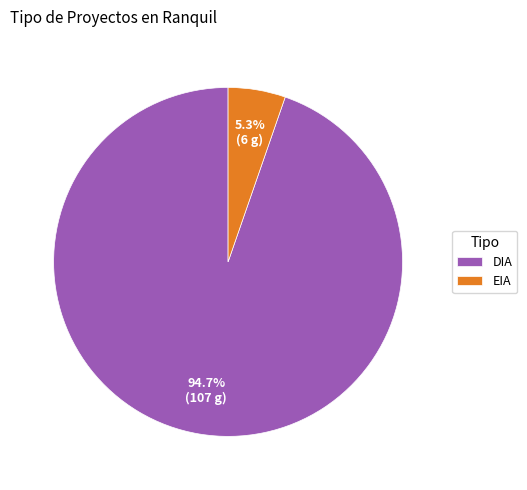

Rank the categories by value from lowest to highest.

EIA, DIA